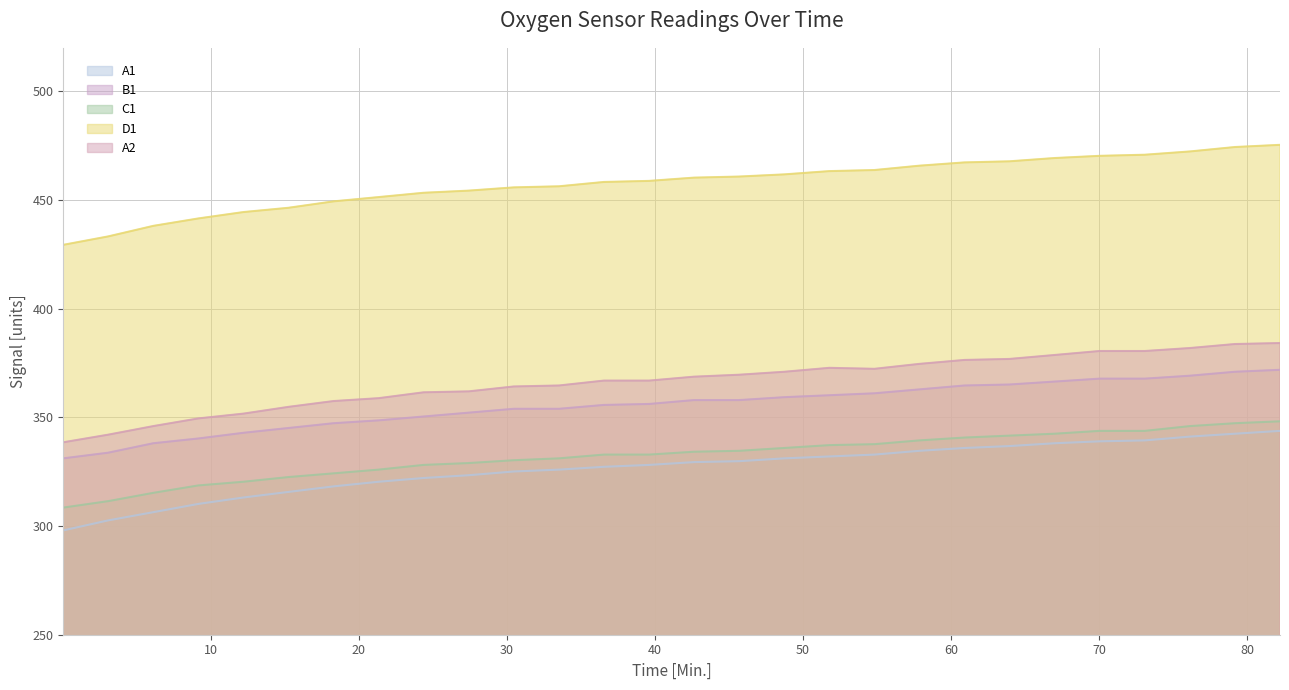

What is the difference between the second highest and minimum values in the A1 series?

44.5